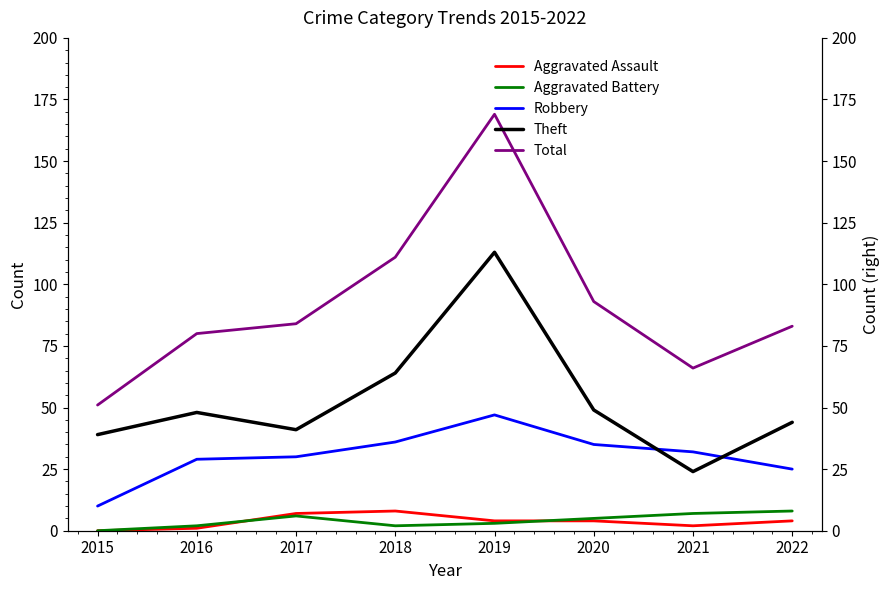

What is the difference between the Aggravated Battery values at 2018 and 2017?

4